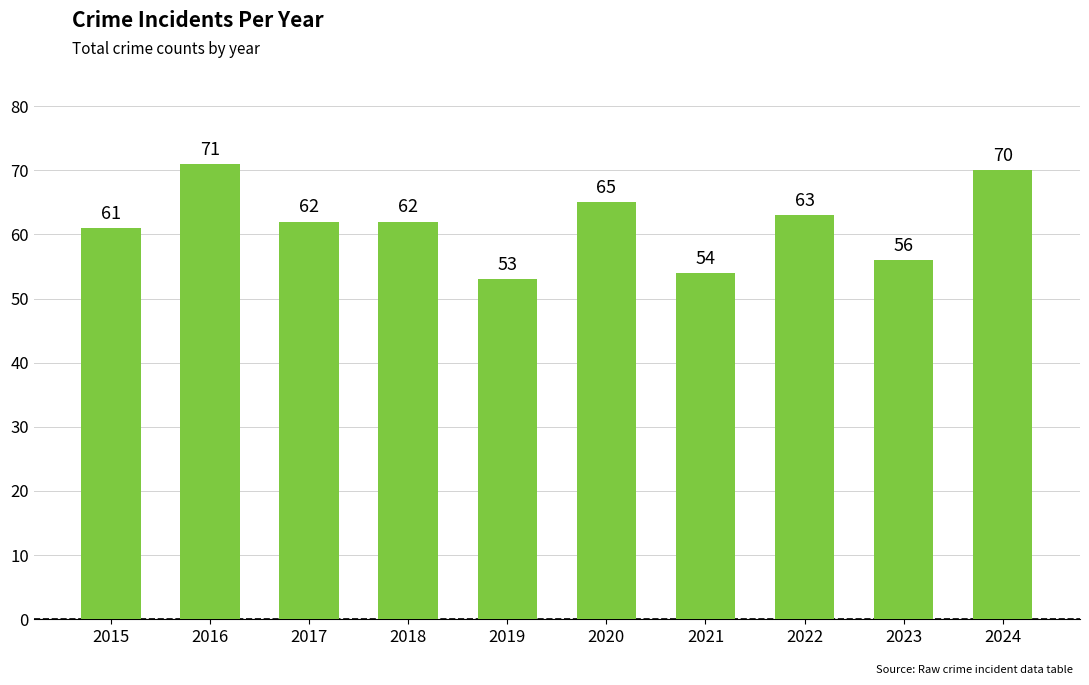

Where does the data first go above 62?

2016